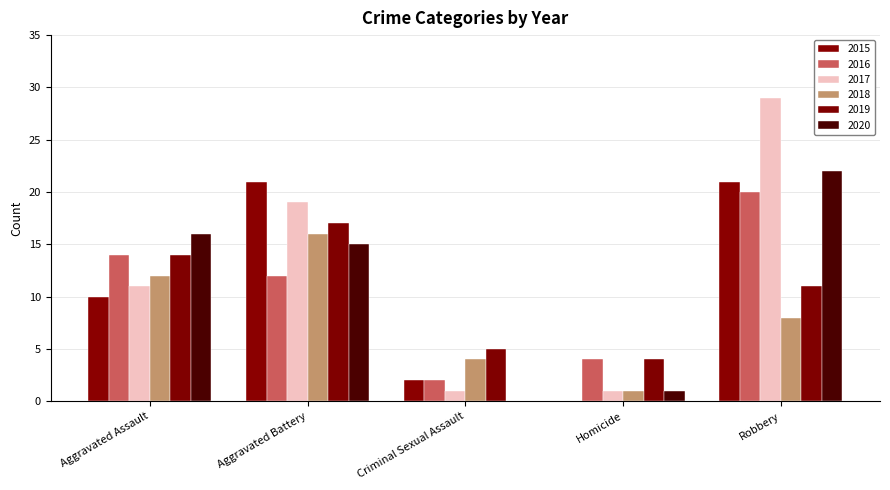

What is the sum of the 2017 values at Aggravated Battery and Homicide?

20